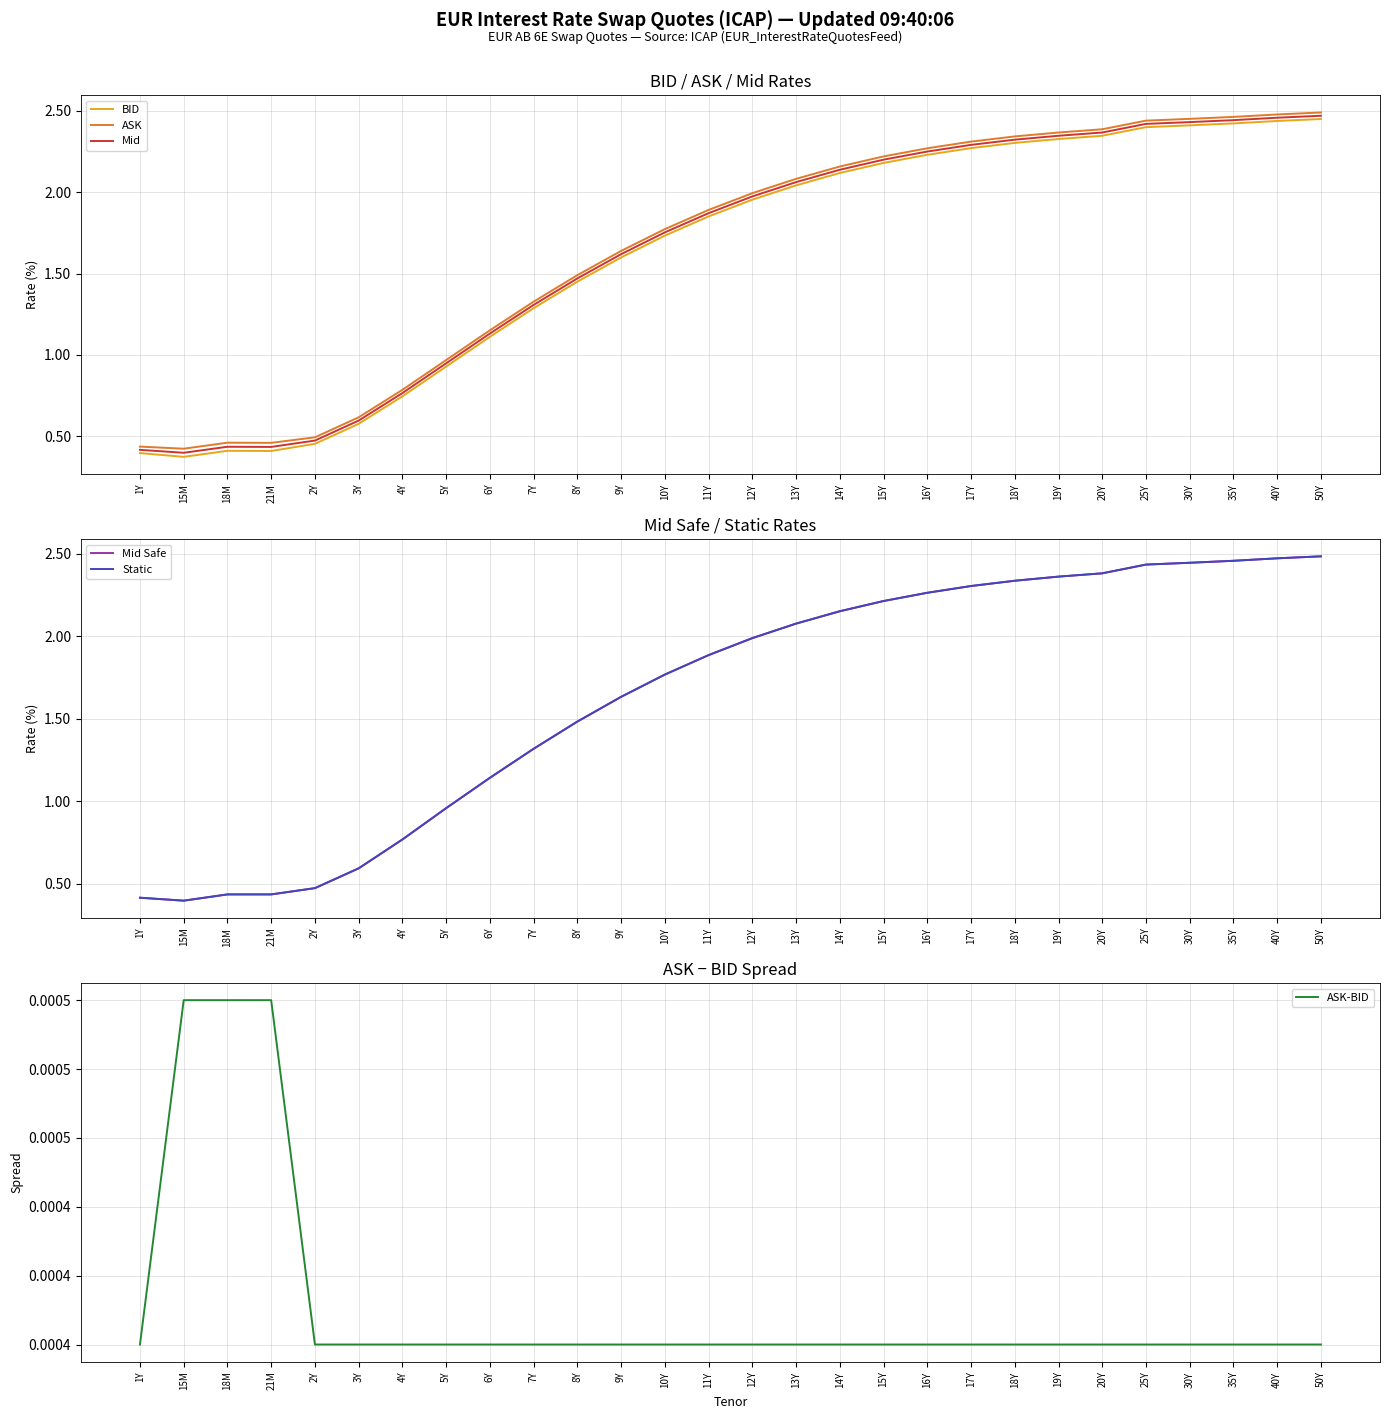

At which category is the sum across all series the highest?

50Y